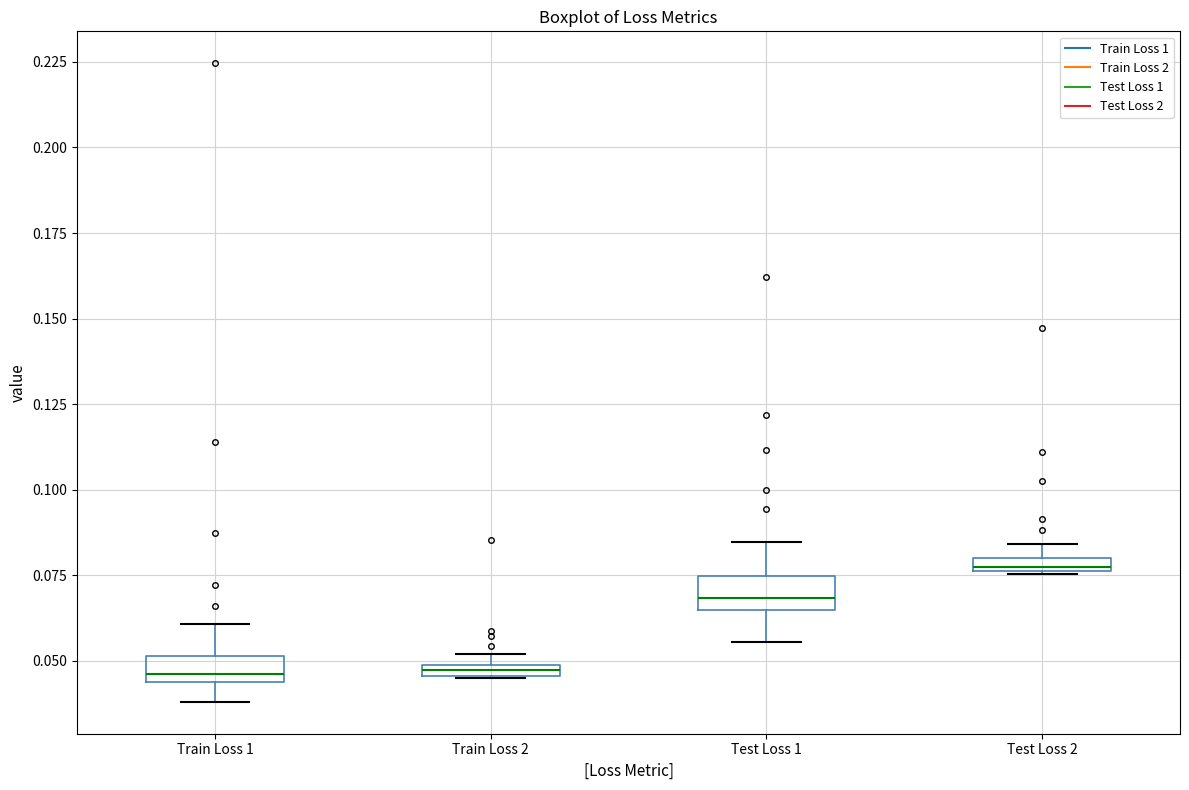

Where is the lower edge of the box for Train Loss 2 on the y-axis? The values are not printed on the chart, so give them approximately, as read against the axis.

0.045